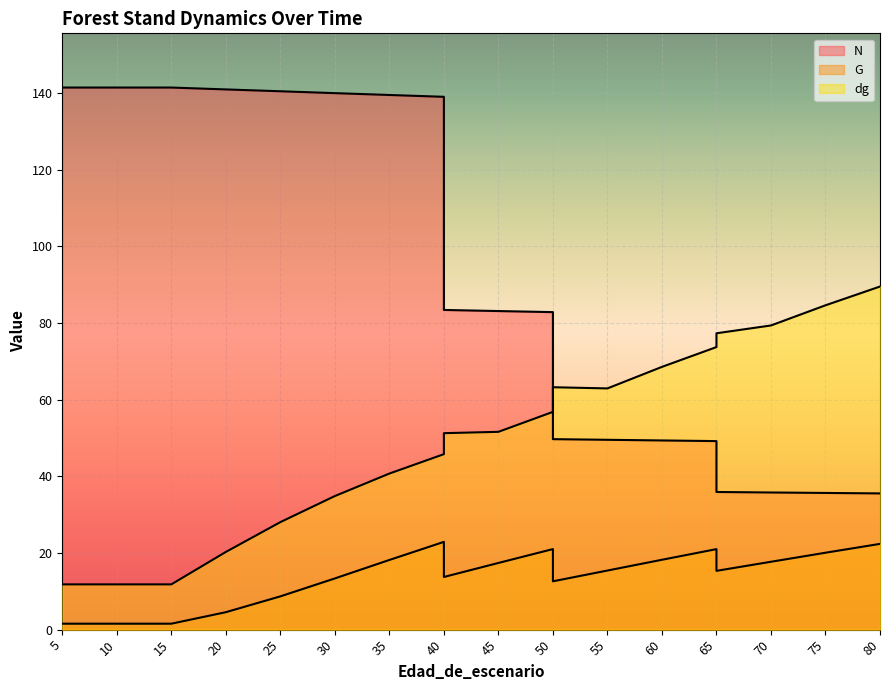

What is the difference between the second highest and second lowest values in the N series?

105.8